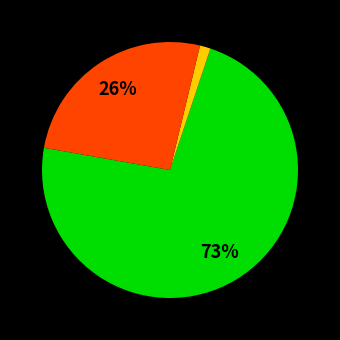

To the nearest percent, what is the average slice percentage?

33%